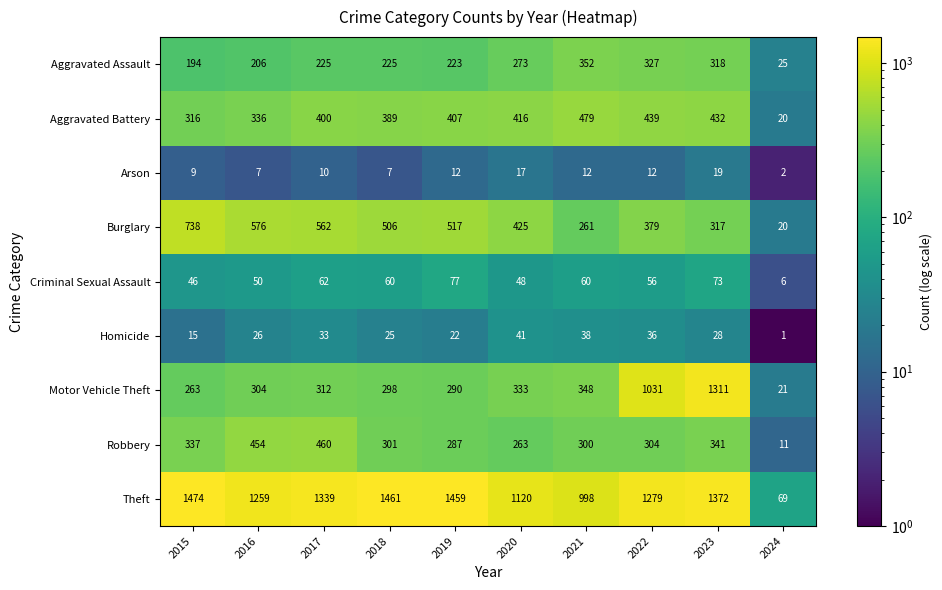

Count the number of categories in the chart.

10